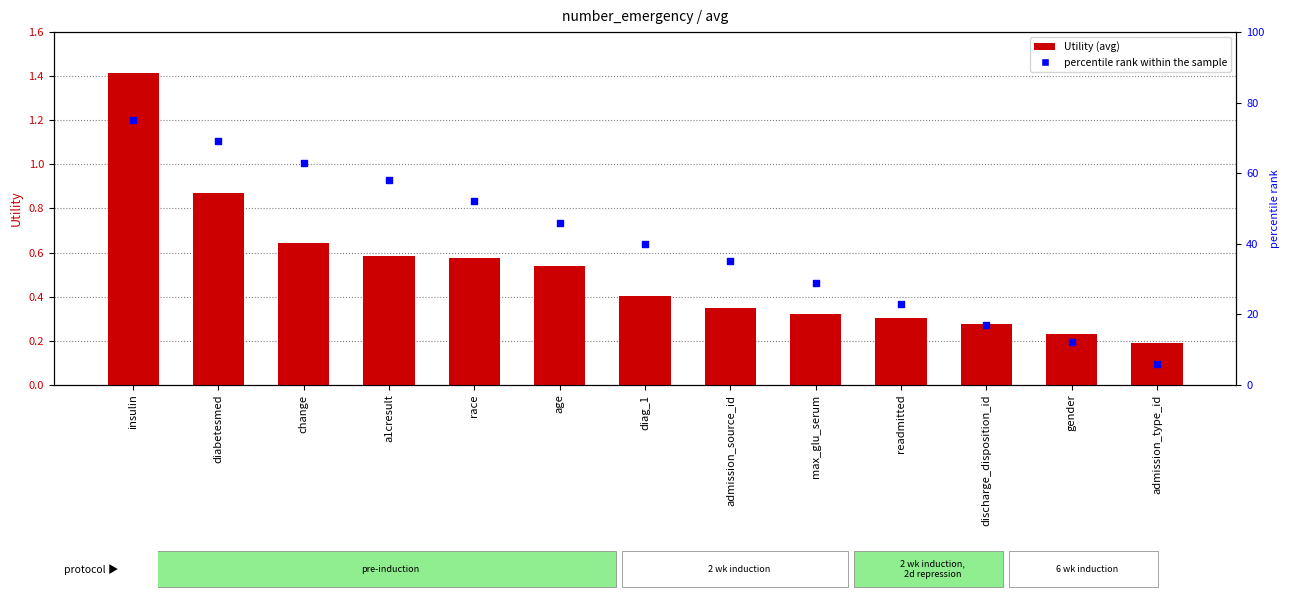

Which series reaches the maximum Y coordinate?

percentile rank within the sample